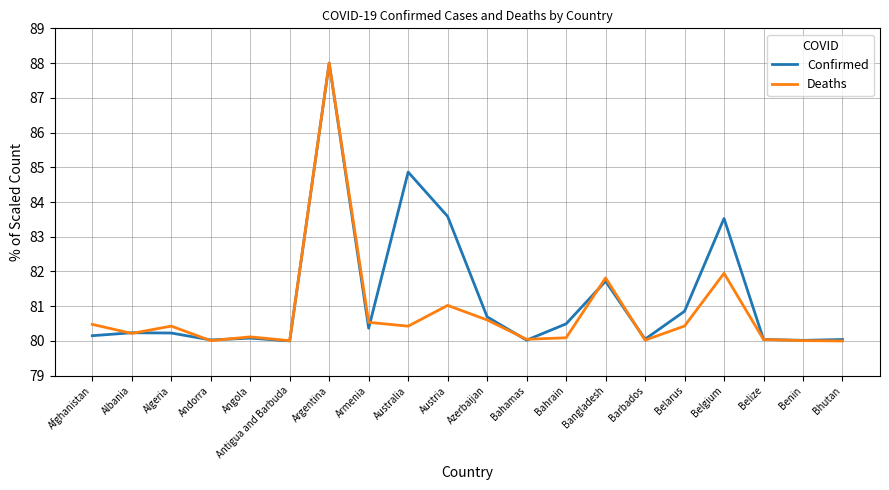

At which category is the sum across all series the highest?

Argentina